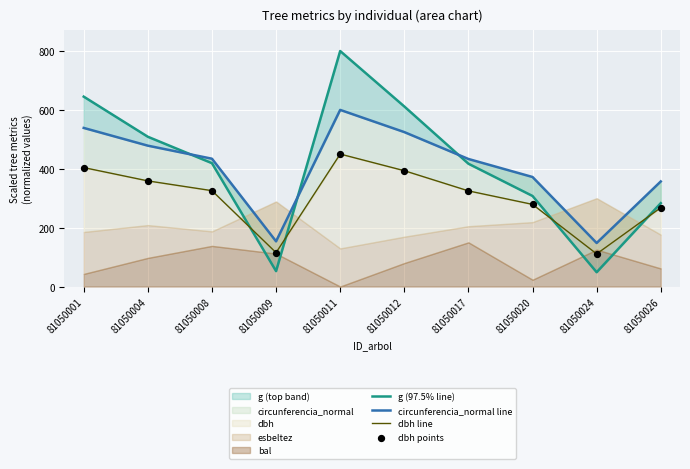

What is the total value across all series at 81050017?

1500.4